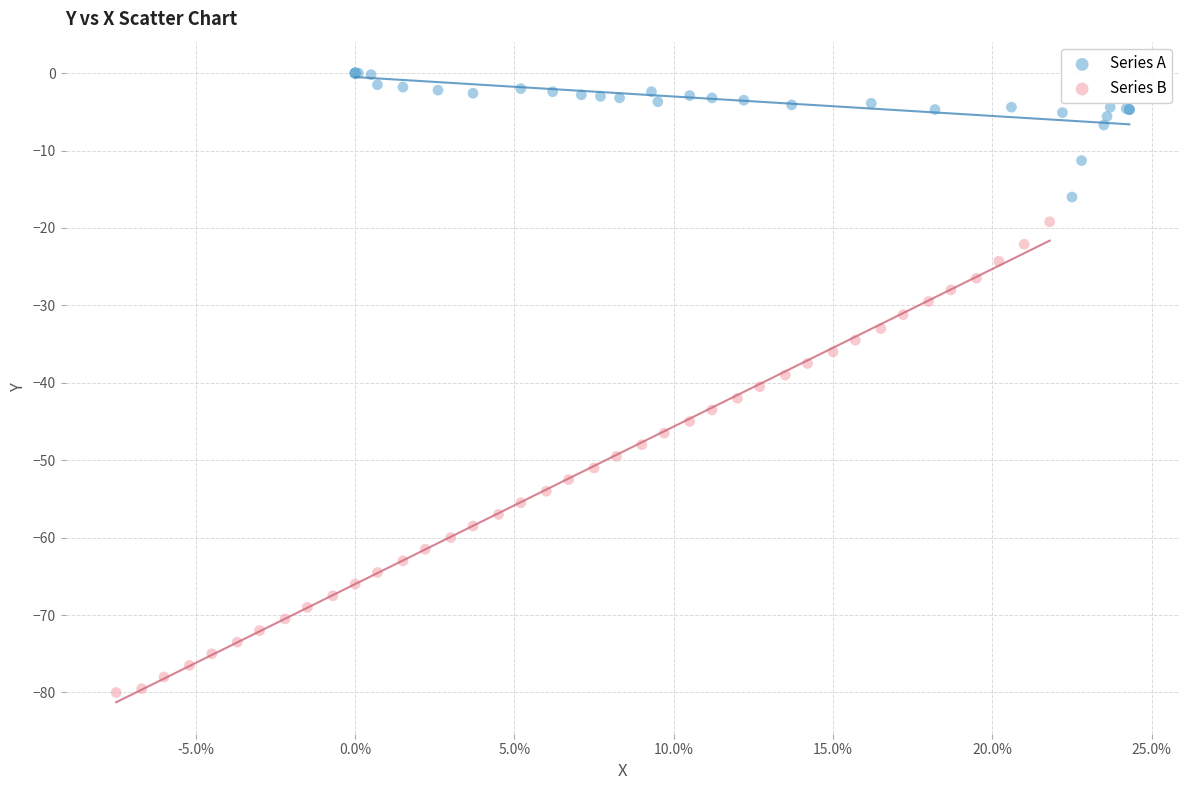

Which series contains the highest Y value?

Series A